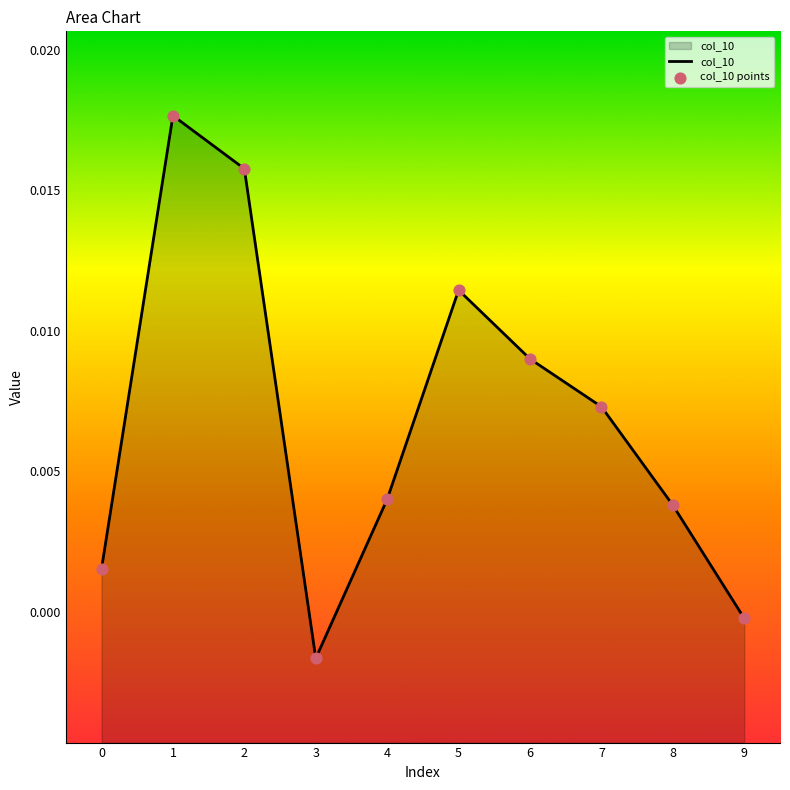

Which series has the widest spread of Y values?

col_10